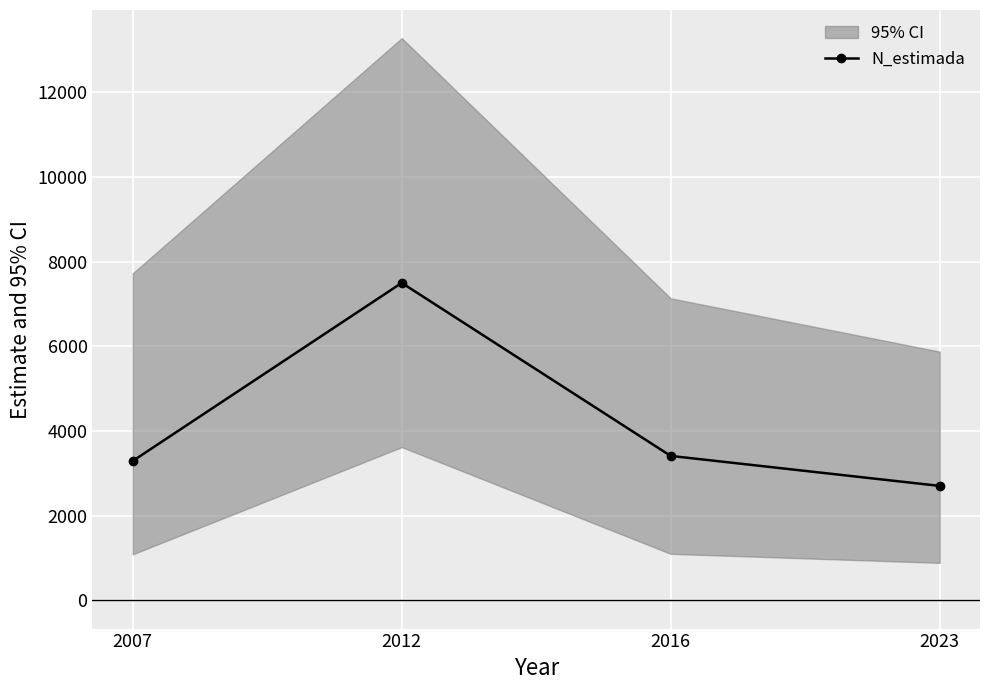

The value of N_estimada at 2012 is 2469. True or false?

False